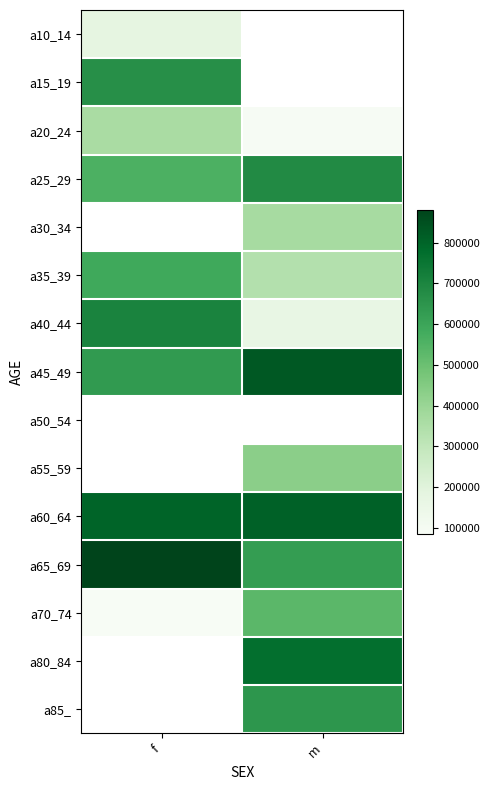

Which series has the largest total across all categories?

a60_64